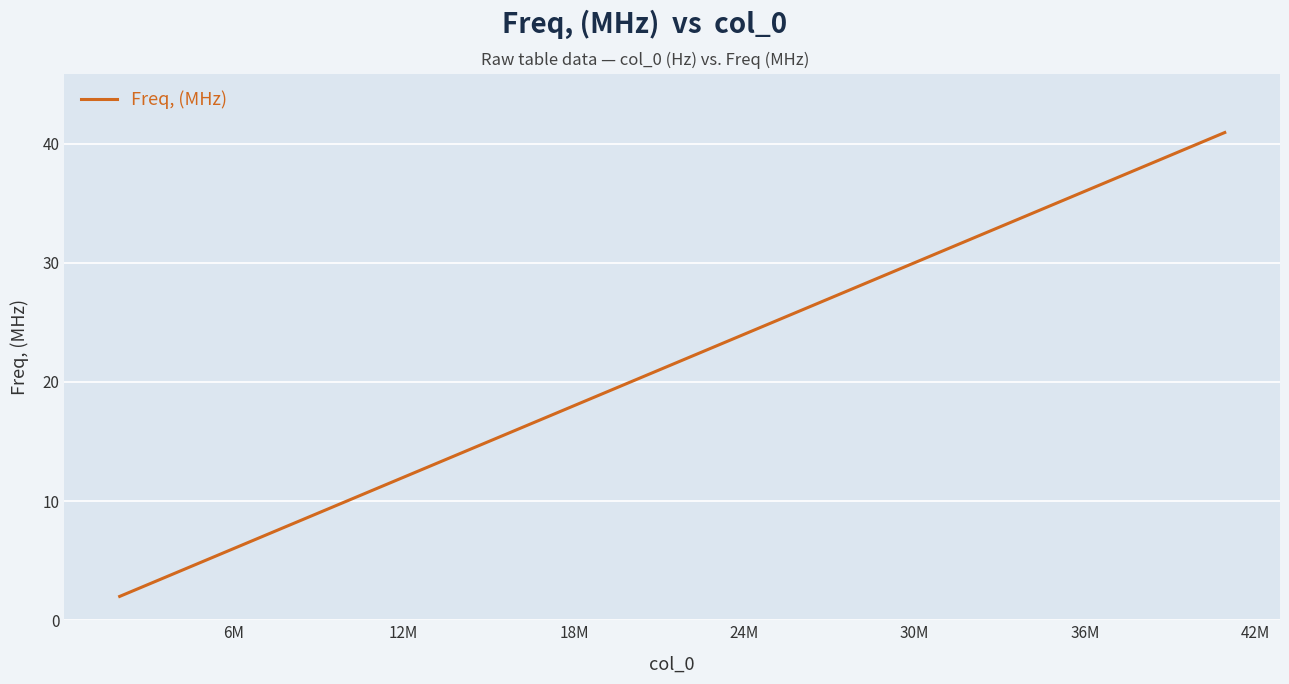

What is the smallest value displayed?

2.0